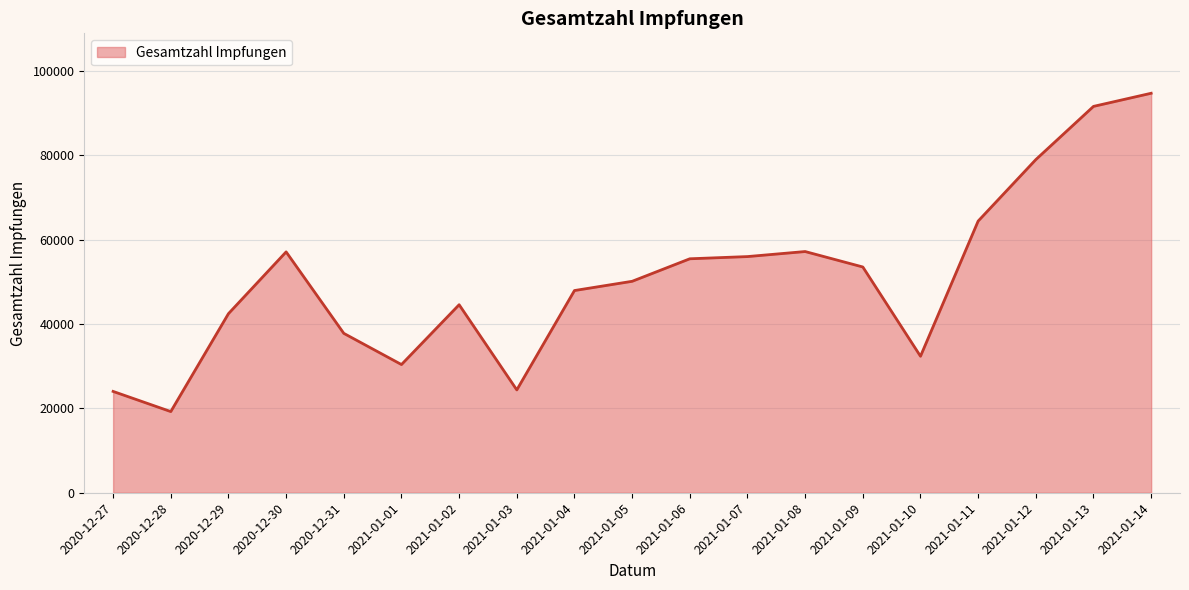

What is the maximum value shown in the chart?

94654